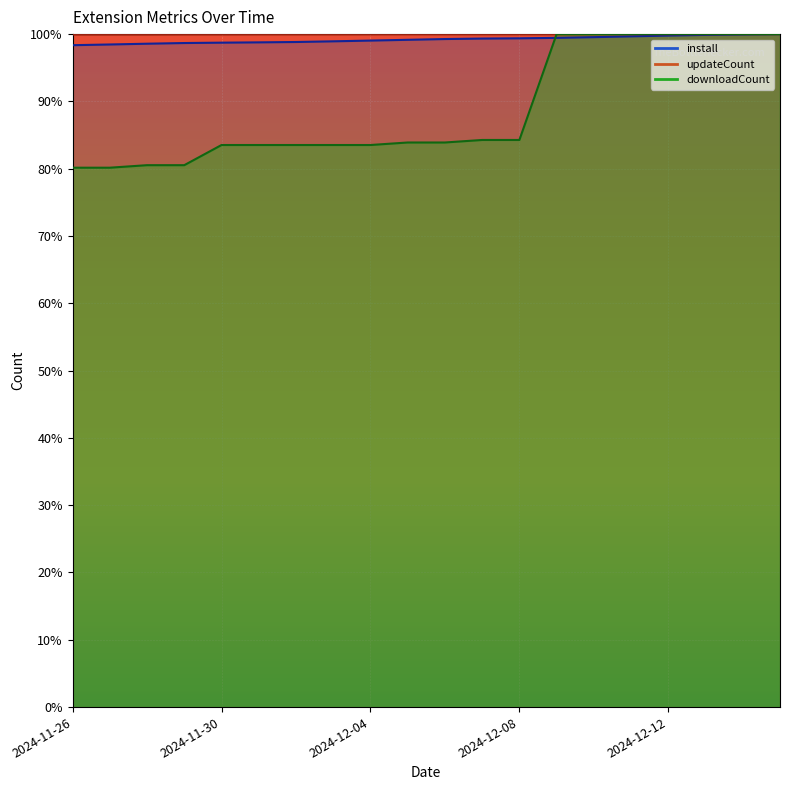

What is the sum of all updateCount values?

20.0